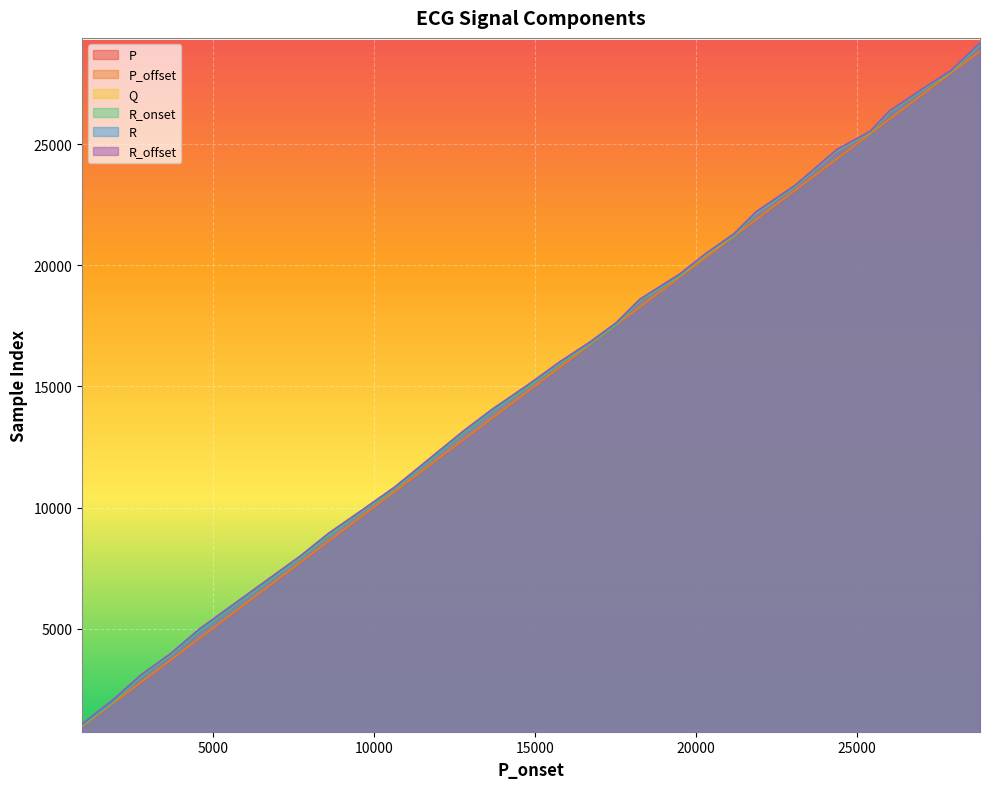

Which series has the largest range (max minus min)?

R_onset